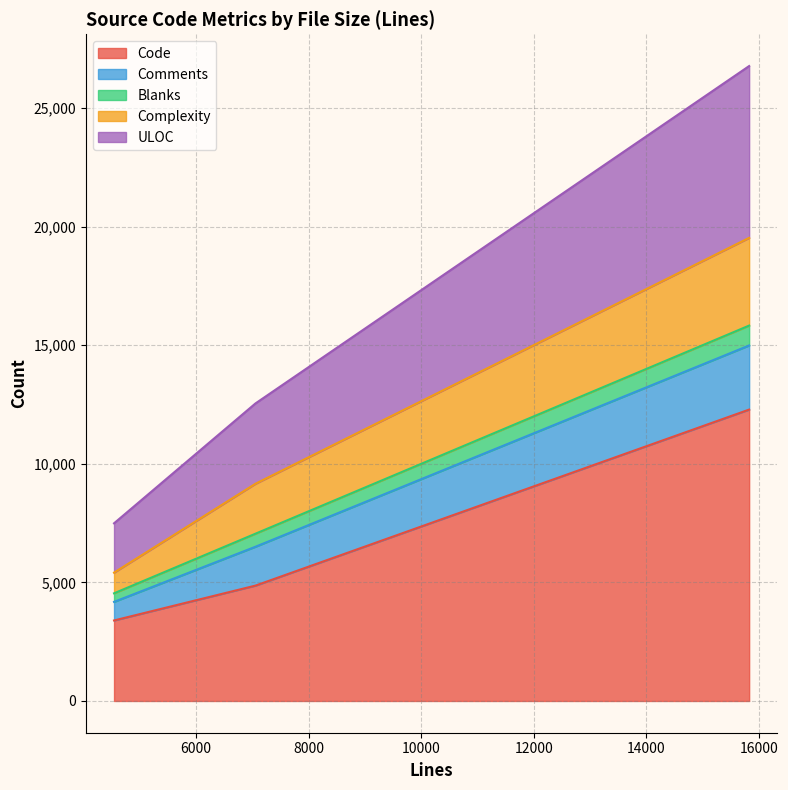

What are all the series names shown in the legend?

Code, Comments, Blanks, Complexity, ULOC